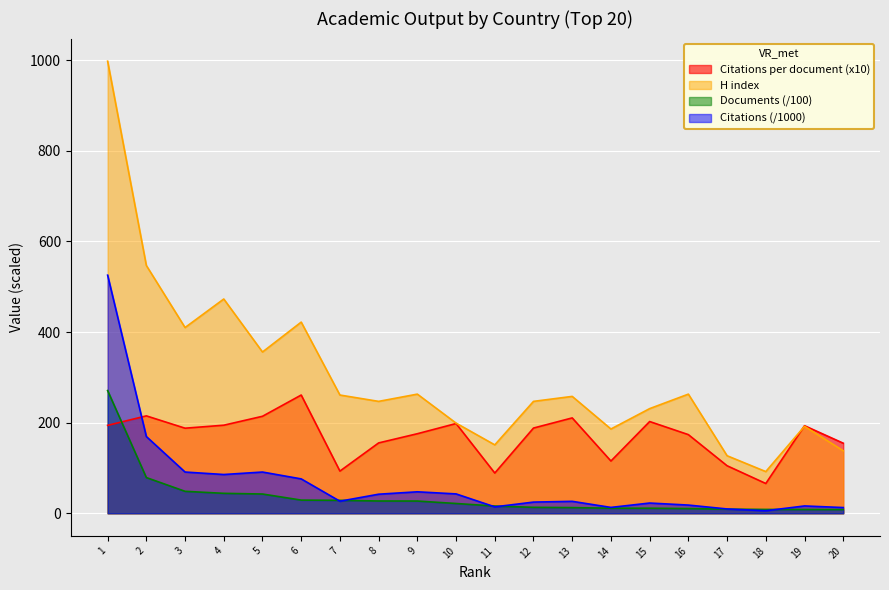

What is the difference between the maximum and minimum values in the H index series?

906.0